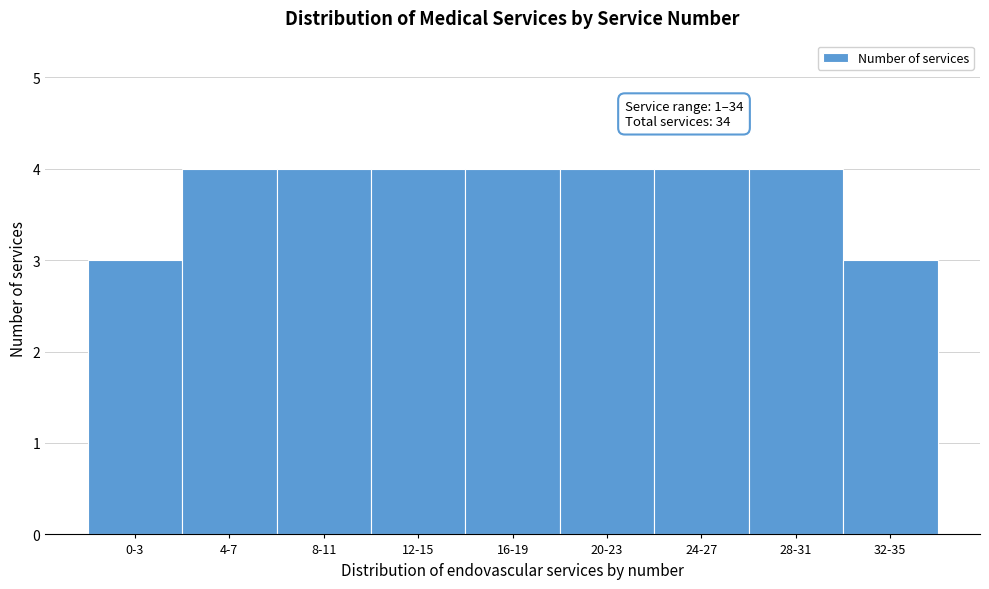

Reading left to right, extract all data points from this chart.

0-3=3	4-7=4	8-11=4	12-15=4	16-19=4	20-23=4	24-27=4	28-31=4	32-35=3